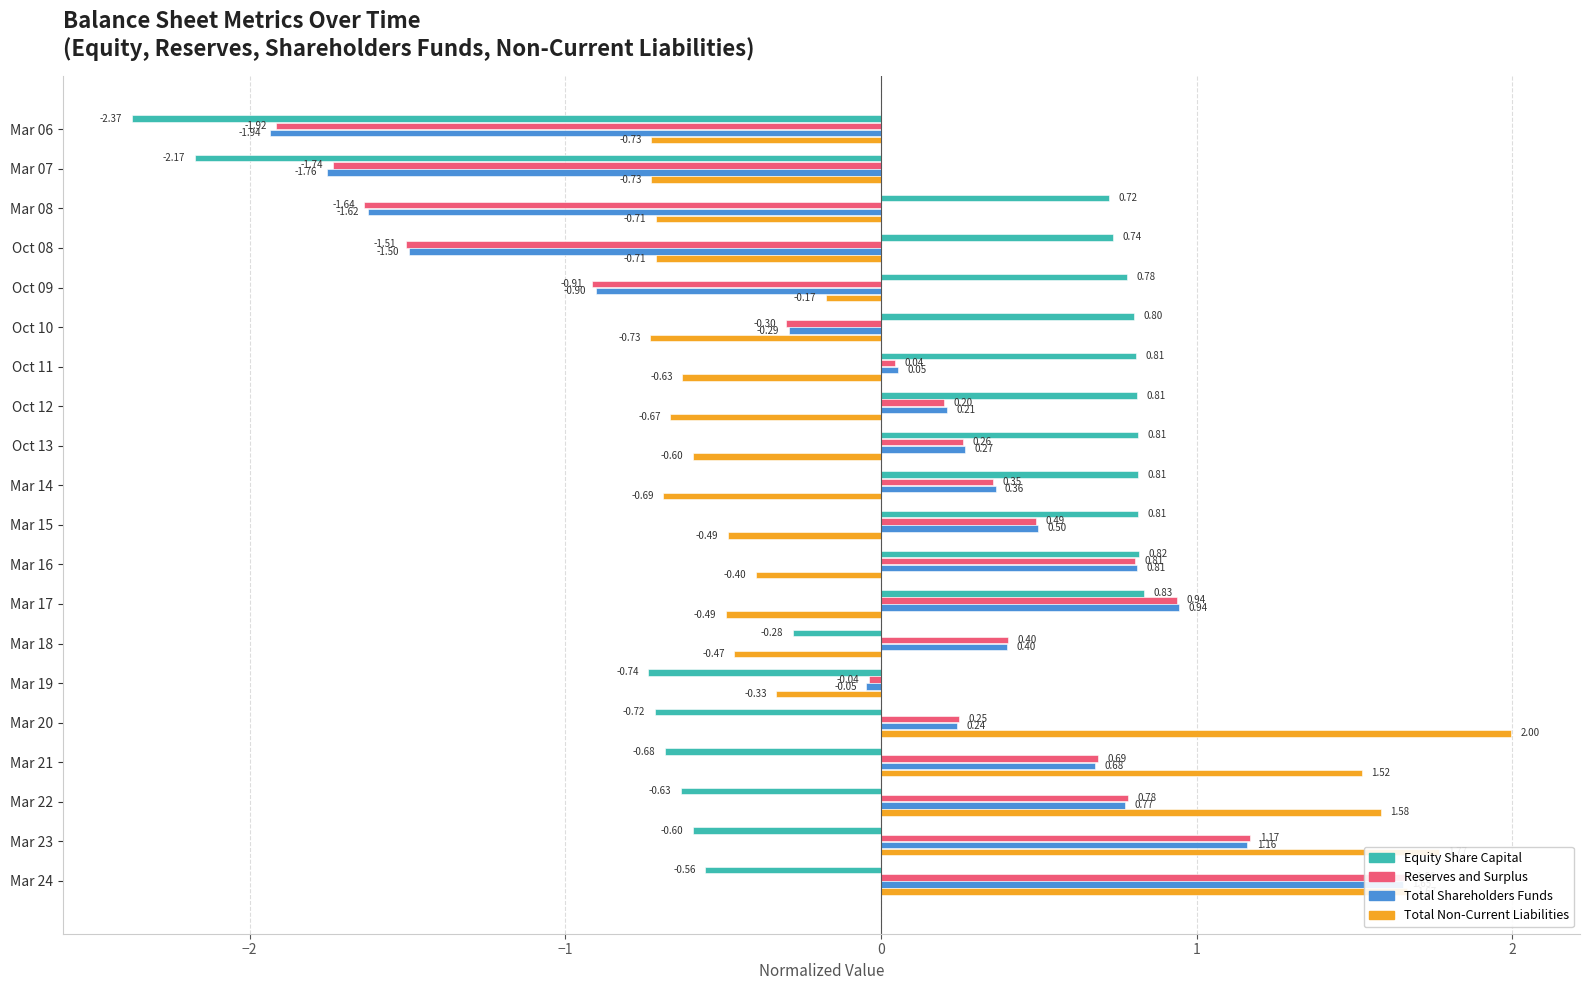

What are all the series names shown in the legend?

Equity Share Capital, Reserves and Surplus, Total Shareholders Funds, Total Non-Current Liabilities